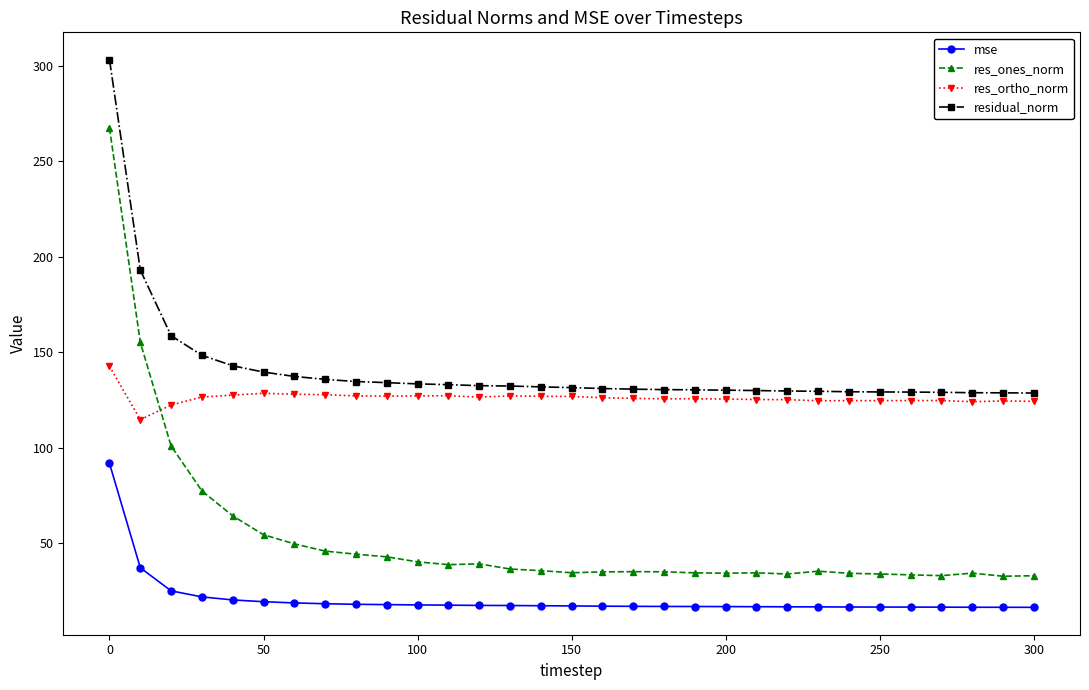

What is the difference between the maximum and minimum values in the res_ortho_norm series?

27.9